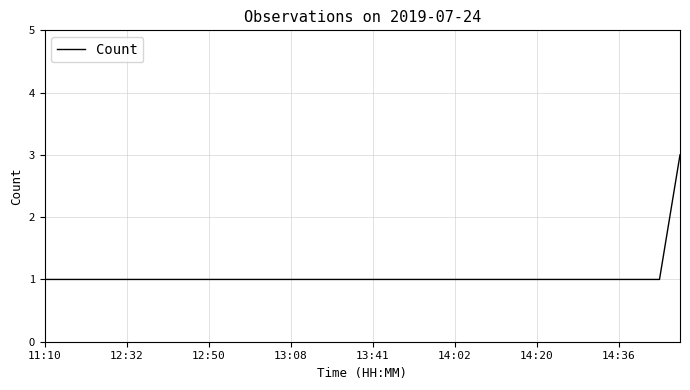

What is the maximum value shown in the chart?

3